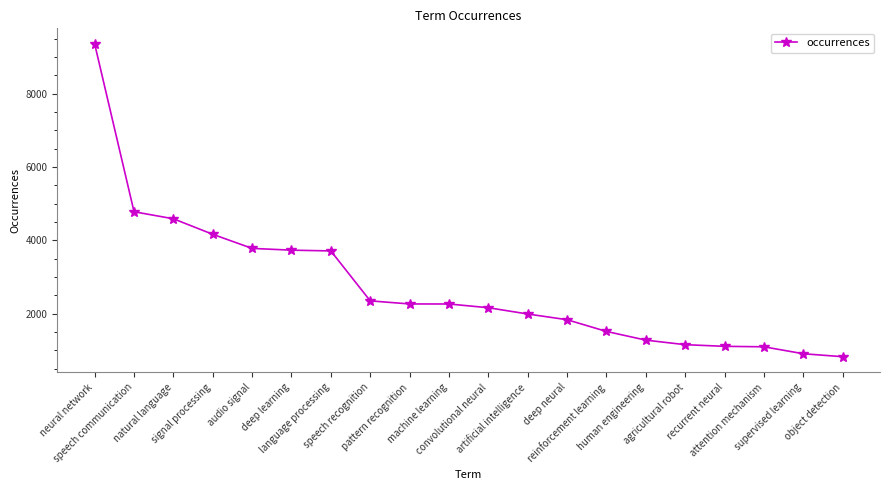

How many lines are shown in the chart?

1